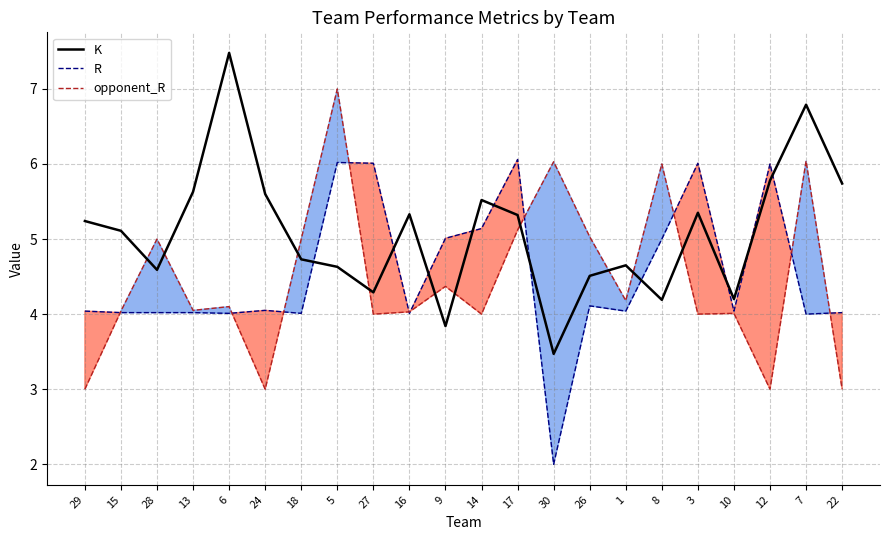

True or false: opponent_R has more than 2 points higher than both neighbors.

True